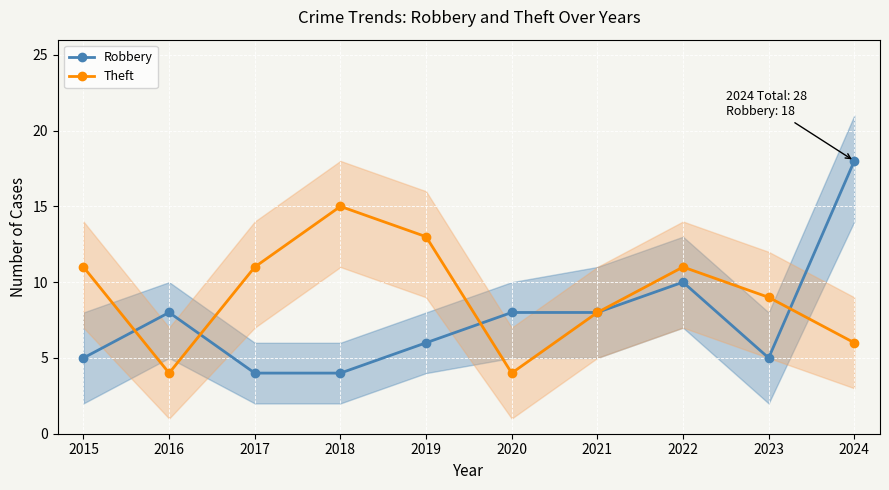

Where is the first local maximum for Theft?

2018